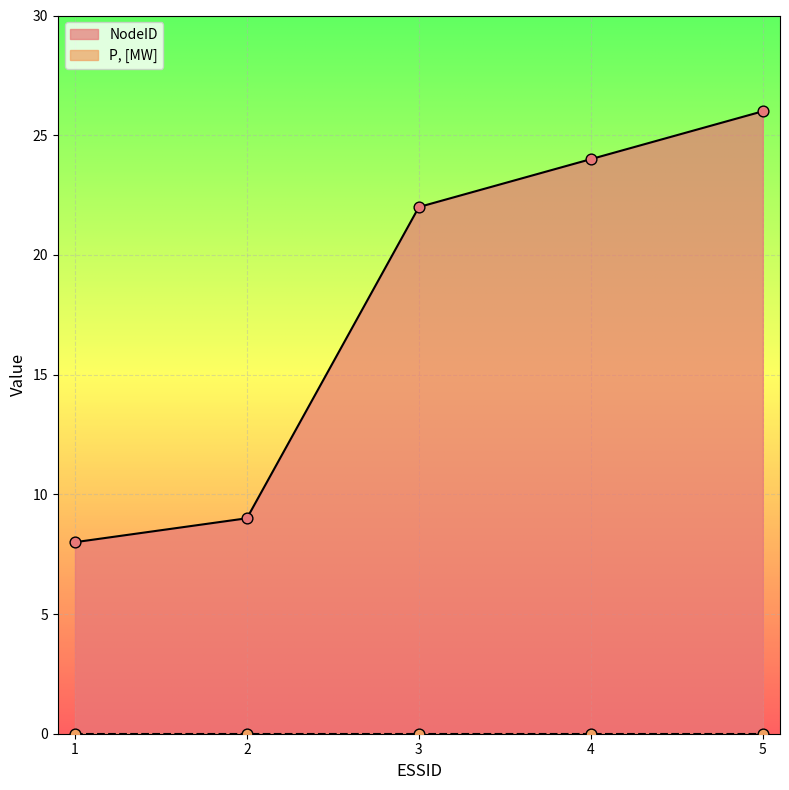

Approximately how many times larger is the value at 1 compared to 4?

0.3